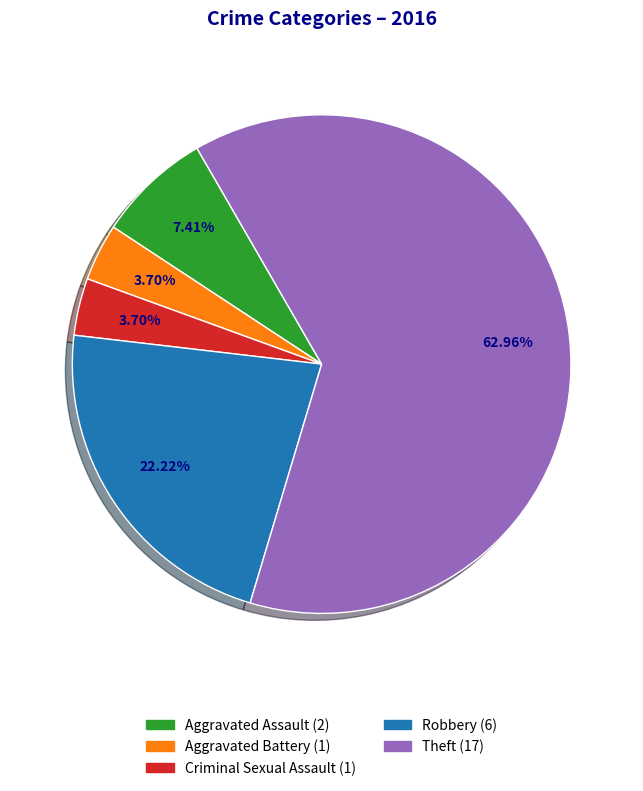

Which category has the biggest portion of the pie?

Theft